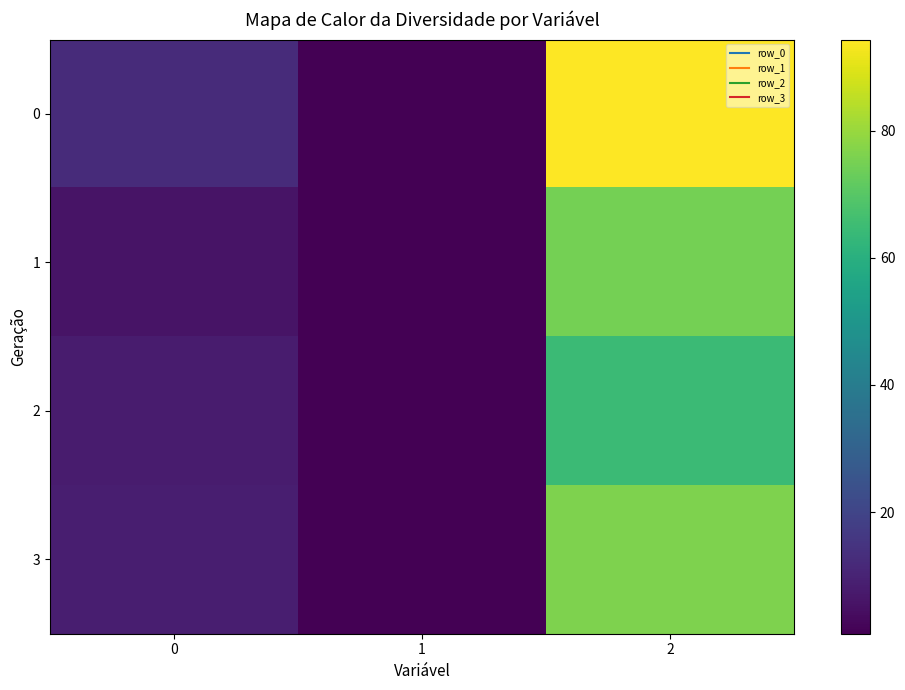

Rank the series by their maximum value, from lowest to highest.

2, 1, 3, 0